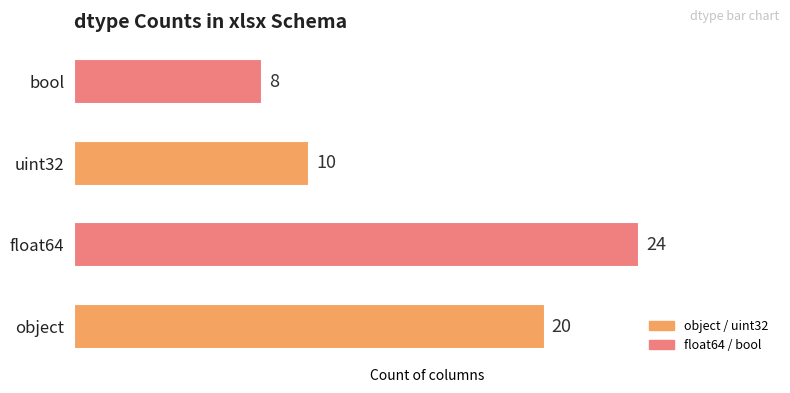

What is the change in value from float64 to bool?

-16